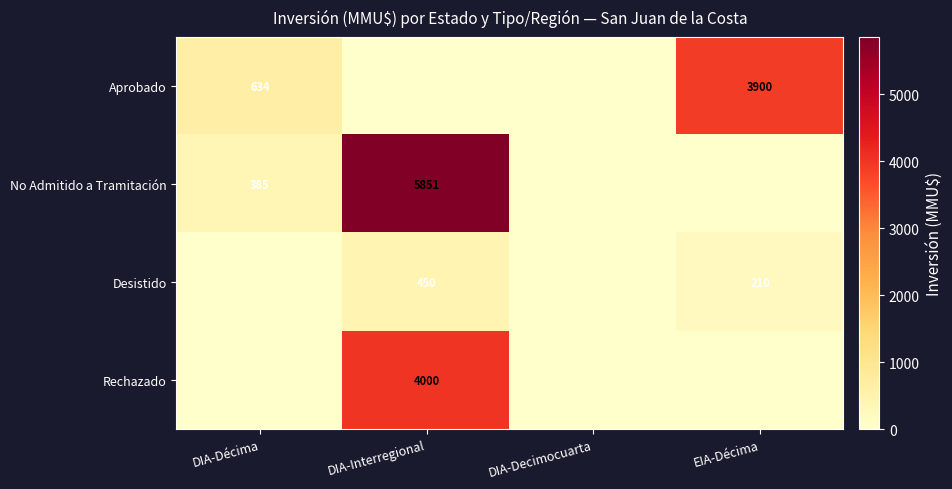

The value of No Admitido a Tramitación at DIA-Interregional is 10168. True or false?

False